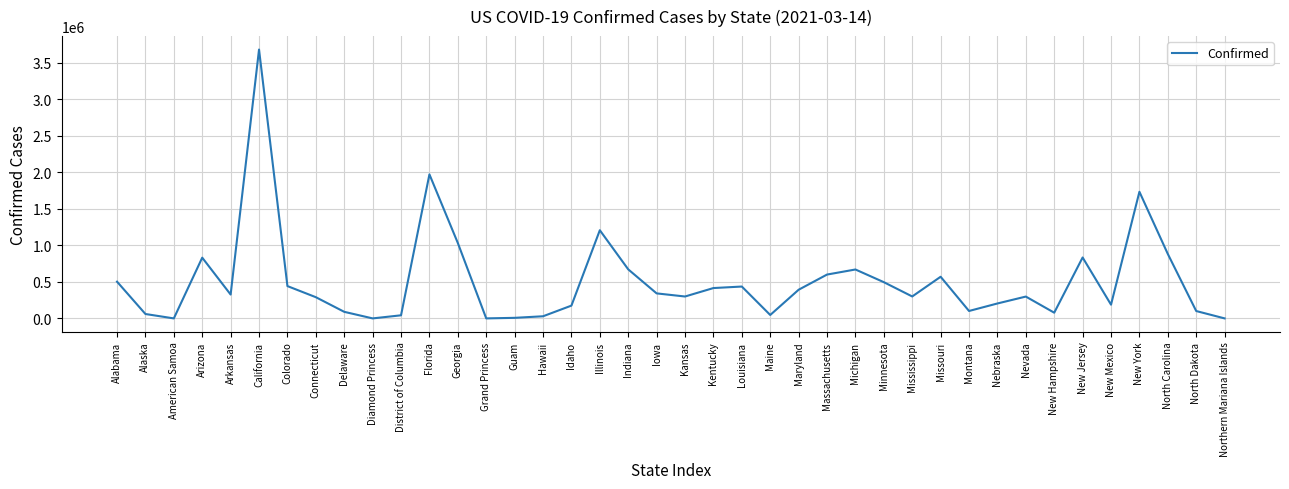

At which category does the data reach its first local peak?

Arizona